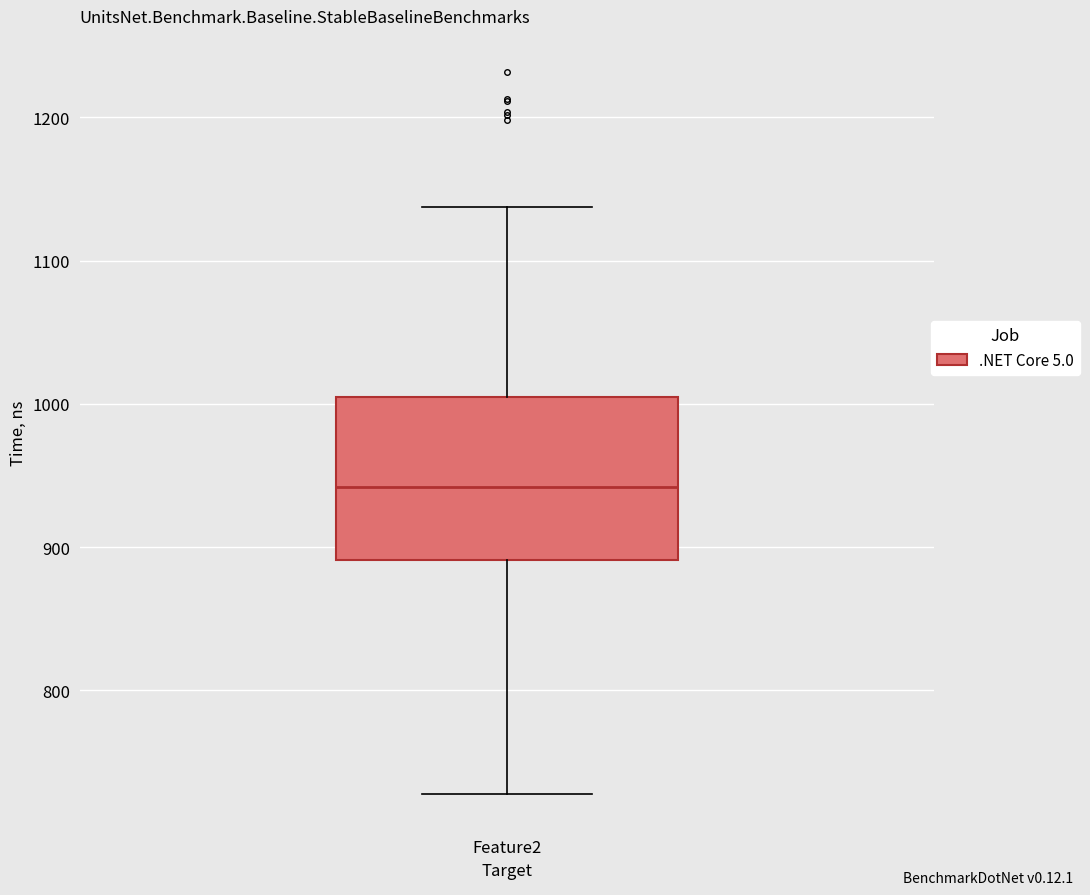

Read this box plot against the y-axis: the position of the median line, the range covered by the box, and the ends of both whiskers. The values are not printed on the chart, so give them approximately, as read against the axis.

median 940, box 890 to 1010, whiskers 730 to 1140